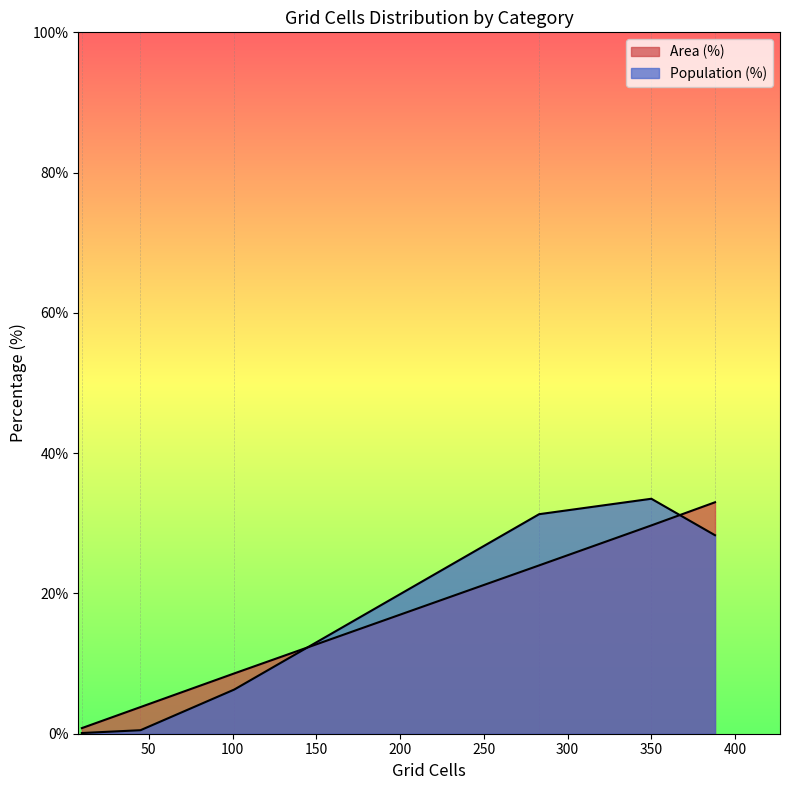

What are all the series names shown in the legend?

Area (%), Population (%)